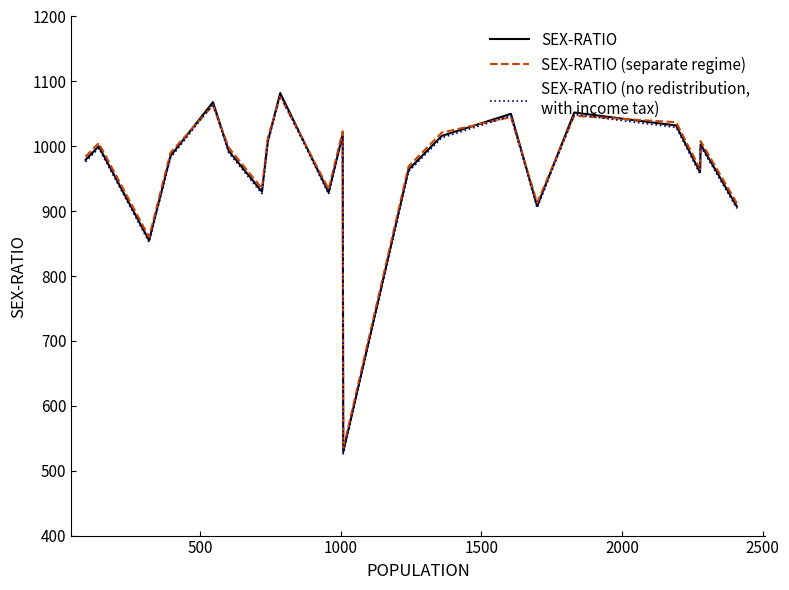

What is the maximum value shown in the chart?

1082